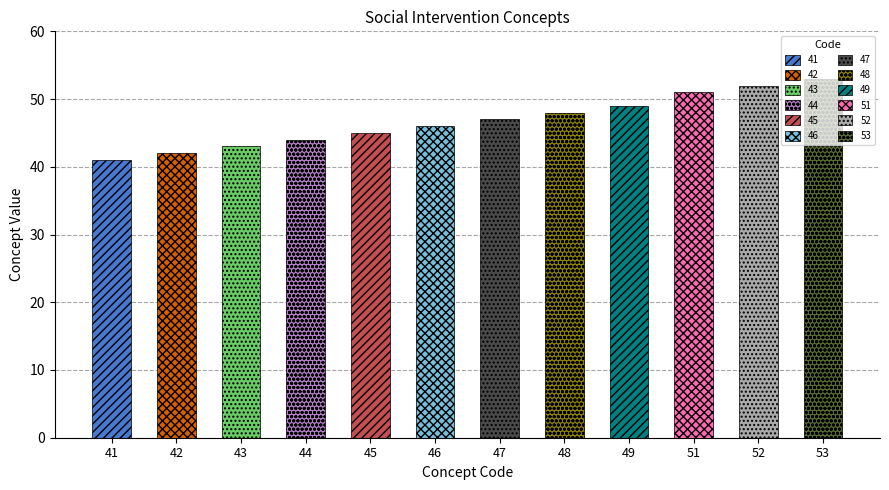

Which category has the lowest value across all series?

41